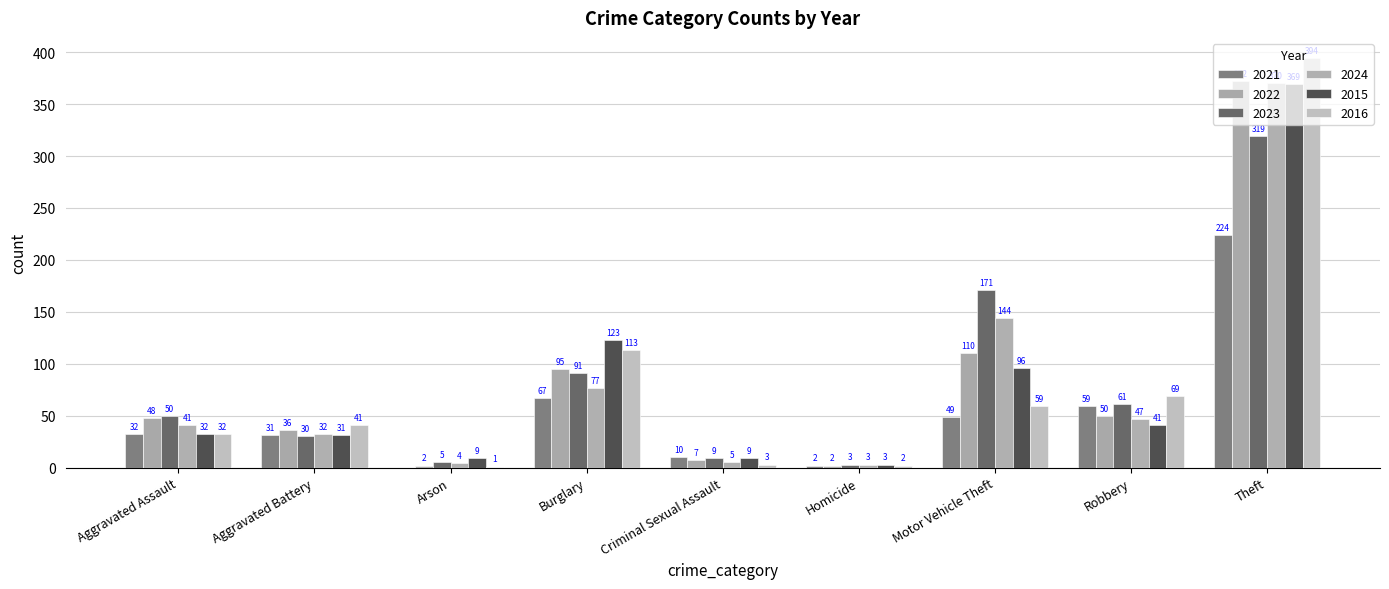

Reading left to right, list all the values displayed in this chart.

2021: Aggravated Assault=32	Aggravated Battery=31	Arson=0	Burglary=67	Criminal Sexual Assault=10	Homicide=2	Motor Vehicle Theft=49	Robbery=59	Theft=224
2022: Aggravated Assault=48	Aggravated Battery=36	Arson=2	Burglary=95	Criminal Sexual Assault=7	Homicide=2	Motor Vehicle Theft=110	Robbery=50	Theft=372
2023: Aggravated Assault=50	Aggravated Battery=30	Arson=5	Burglary=91	Criminal Sexual Assault=9	Homicide=3	Motor Vehicle Theft=171	Robbery=61	Theft=319
2024: Aggravated Assault=41	Aggravated Battery=32	Arson=4	Burglary=77	Criminal Sexual Assault=5	Homicide=3	Motor Vehicle Theft=144	Robbery=47	Theft=370
2015: Aggravated Assault=32	Aggravated Battery=31	Arson=9	Burglary=123	Criminal Sexual Assault=9	Homicide=3	Motor Vehicle Theft=96	Robbery=41	Theft=369
2016: Aggravated Assault=32	Aggravated Battery=41	Arson=1	Burglary=113	Criminal Sexual Assault=3	Homicide=2	Motor Vehicle Theft=59	Robbery=69	Theft=394